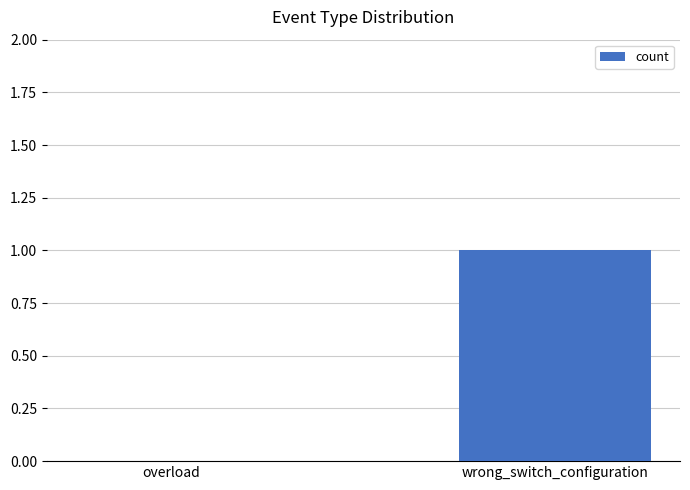

Reading left to right, extract all data points from this chart.

overload=0	wrong_switch_configuration=1